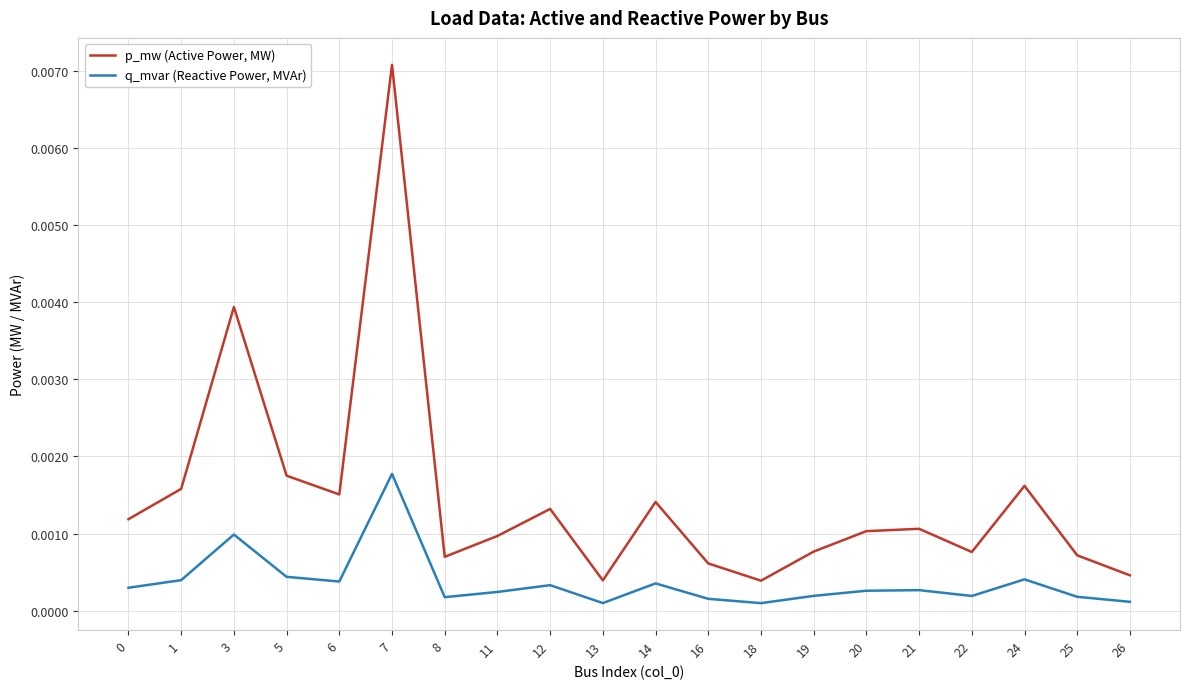

How many series are shown in this chart?

2